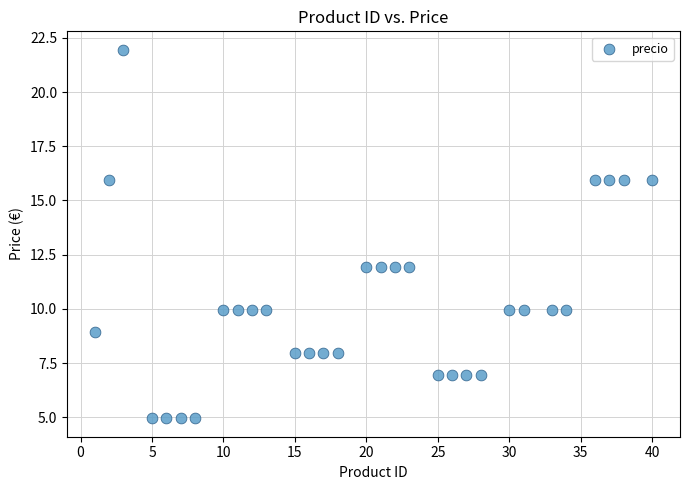

What is the range of X values (max minus min)?

39.0